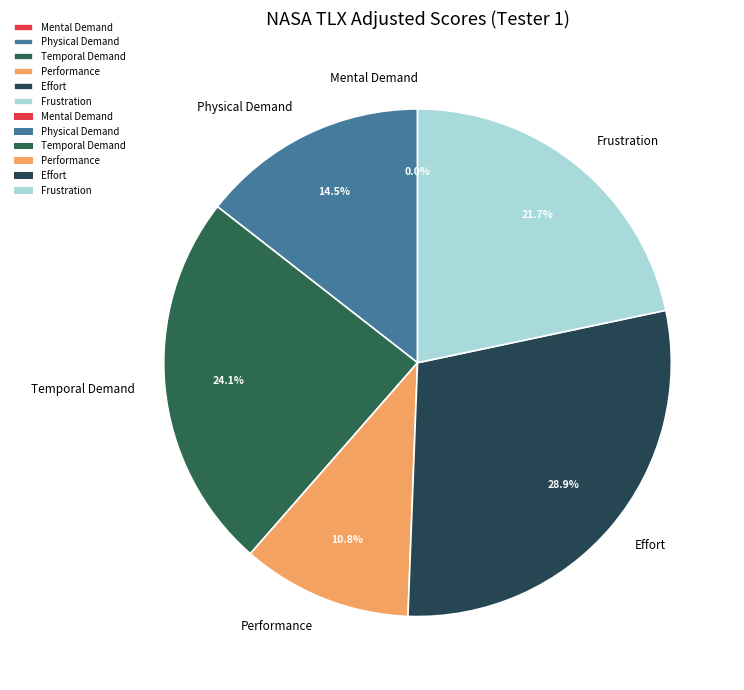

Rank the categories by value from highest to lowest.

Effort, Temporal Demand, Frustration, Physical Demand, Performance, Mental Demand